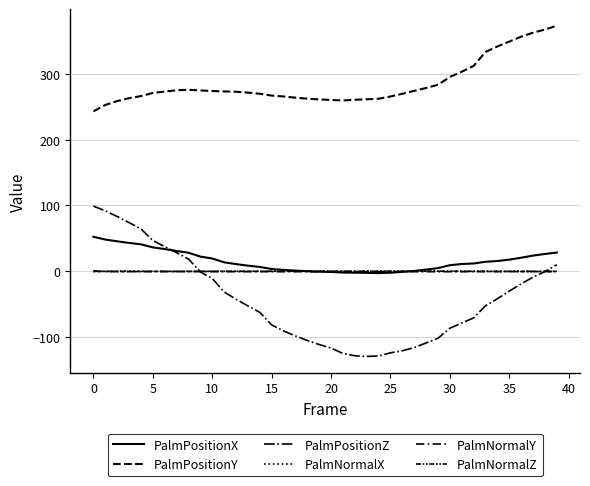

How many lines are shown in the chart?

6